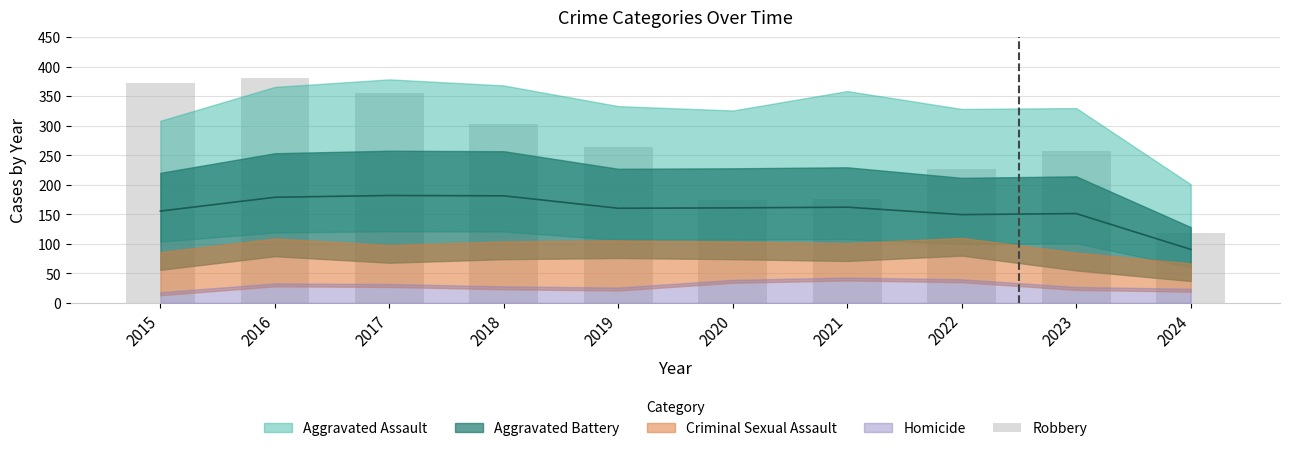

Are the bars horizontal?

No